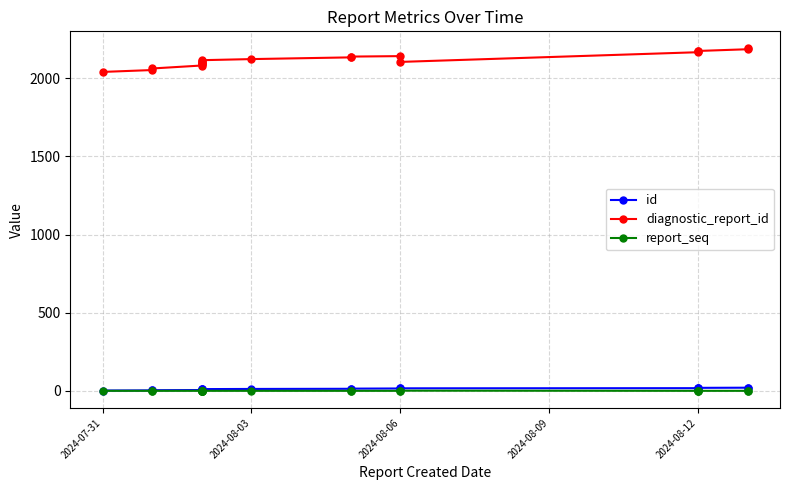

True or false: diagnostic_report_id and report_seq cross at least once.

False